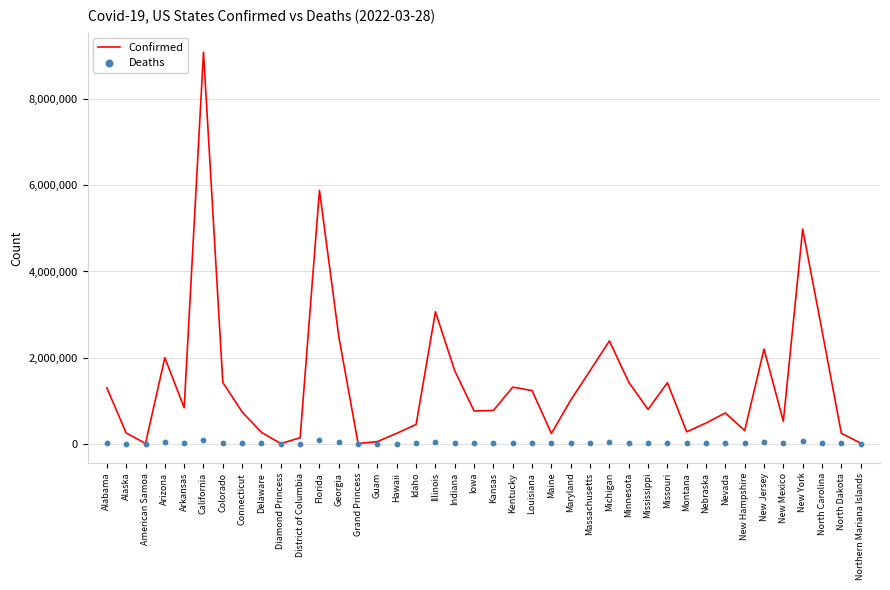

Which series has the widest spread of Y values?

Confirmed